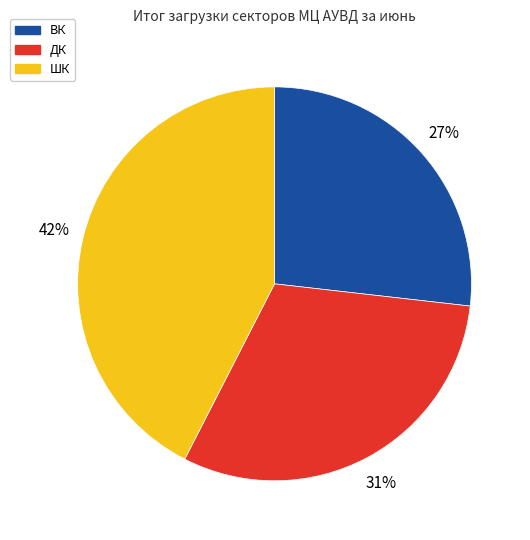

How many slices are in this pie chart?

3